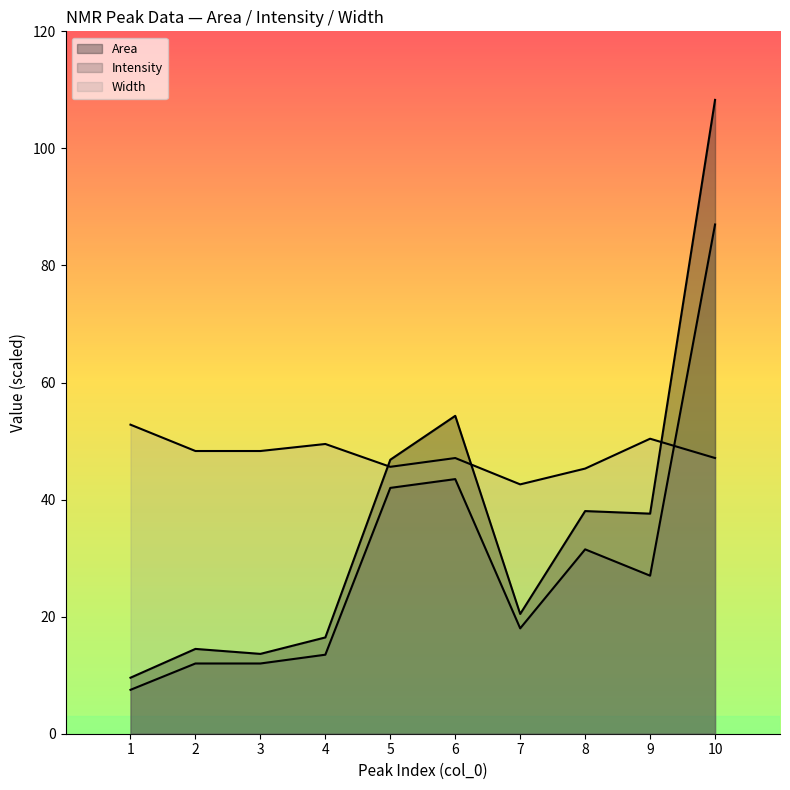

What is the minimum value for Area?

9.6